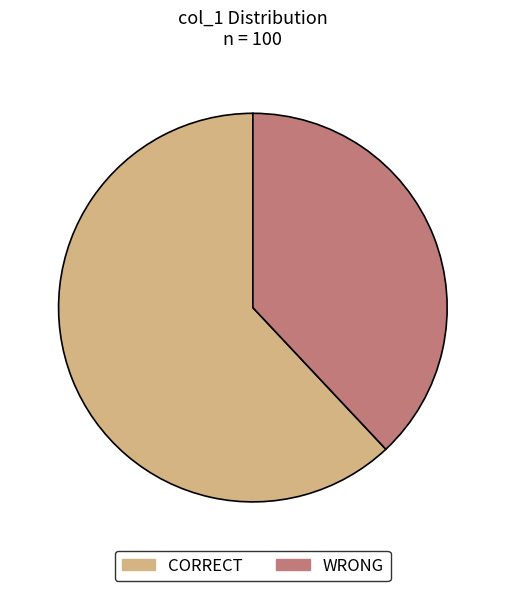

Approximately how many times larger is the value at CORRECT compared to WRONG?

1.6